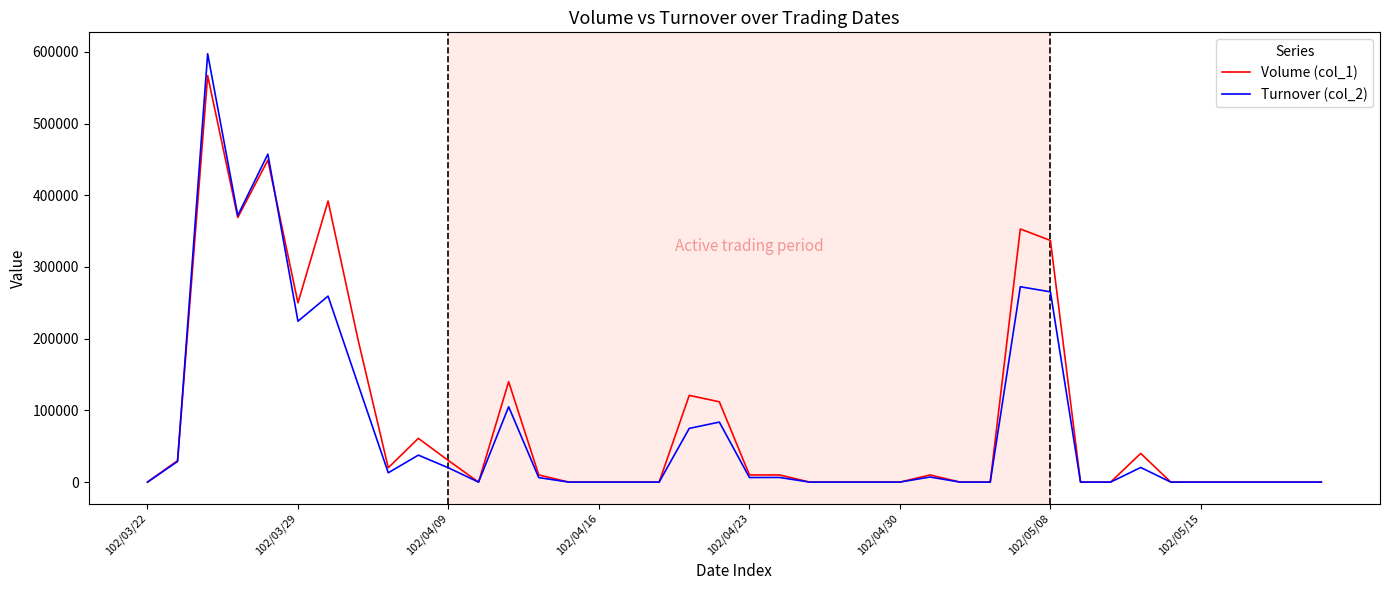

Rank the series by their maximum value, from highest to lowest.

Turnover (col_2), Volume (col_1)